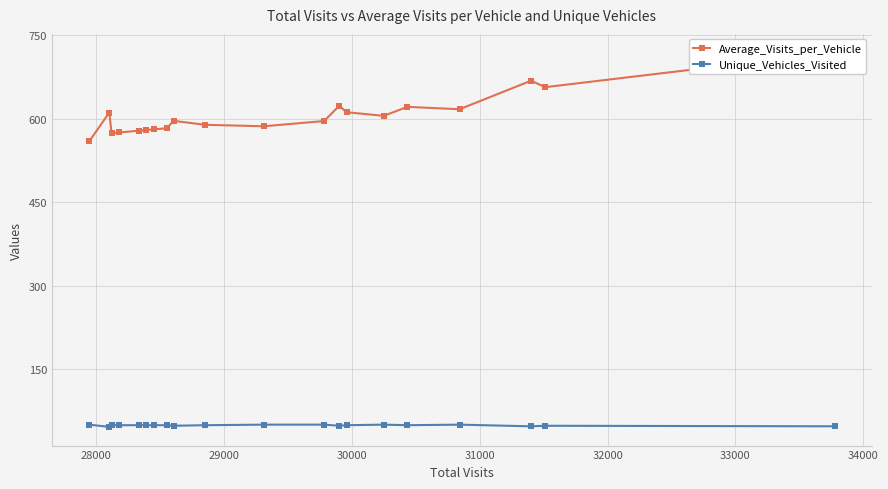

At how many categories does at least one series exceed 392?

20